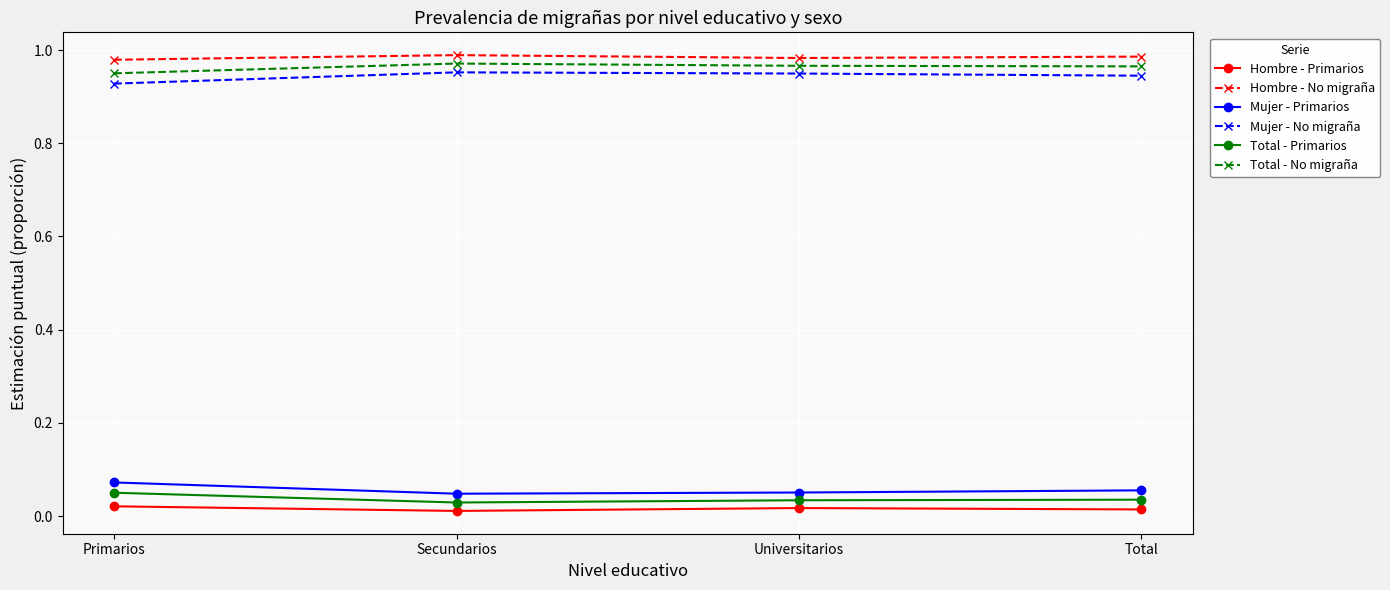

The value of Mujer - Primarios at Universitarios is 0.0. True or false?

False